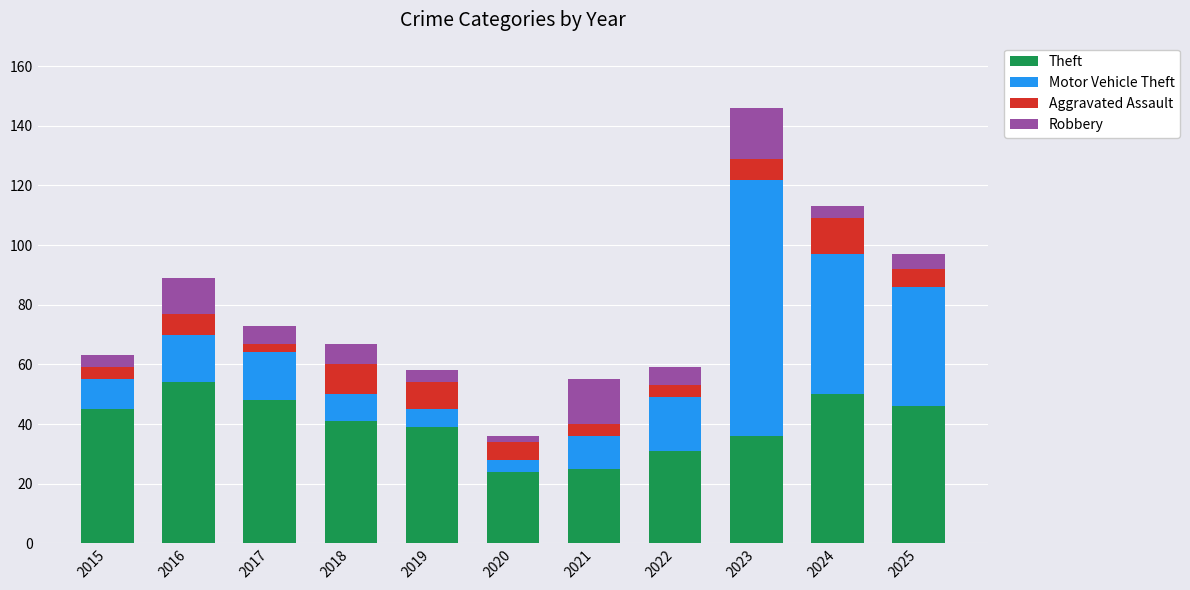

What is the difference between the maximum and minimum values in the Theft series?

30